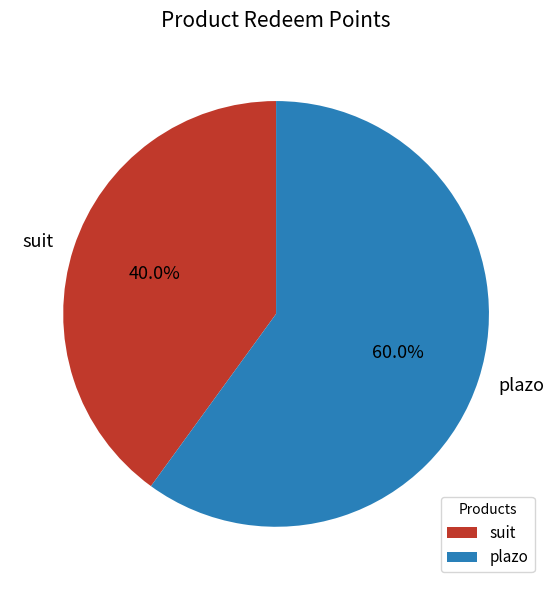

Which slice is the smallest?

suit